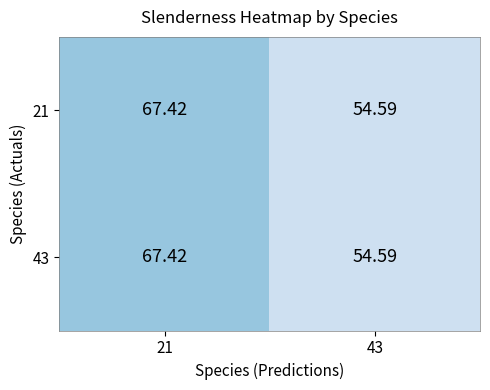

Reading left to right, list all the values displayed in this chart.

21: 21=67.4	43=54.6
43: 21=67.4	43=54.6